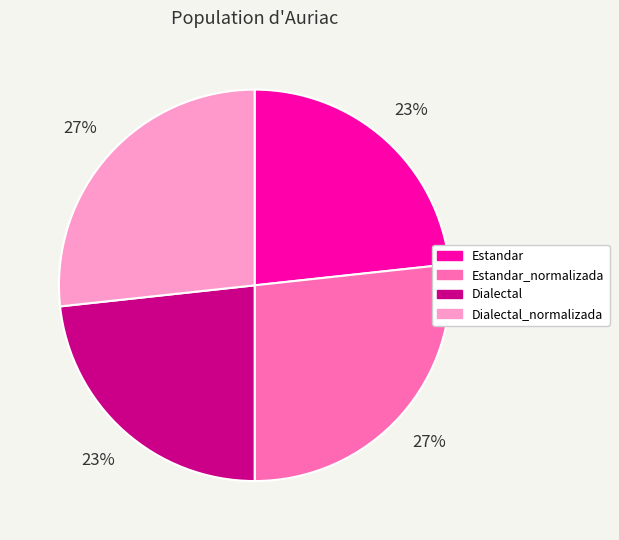

To the nearest percent, what is the average slice percentage?

25%